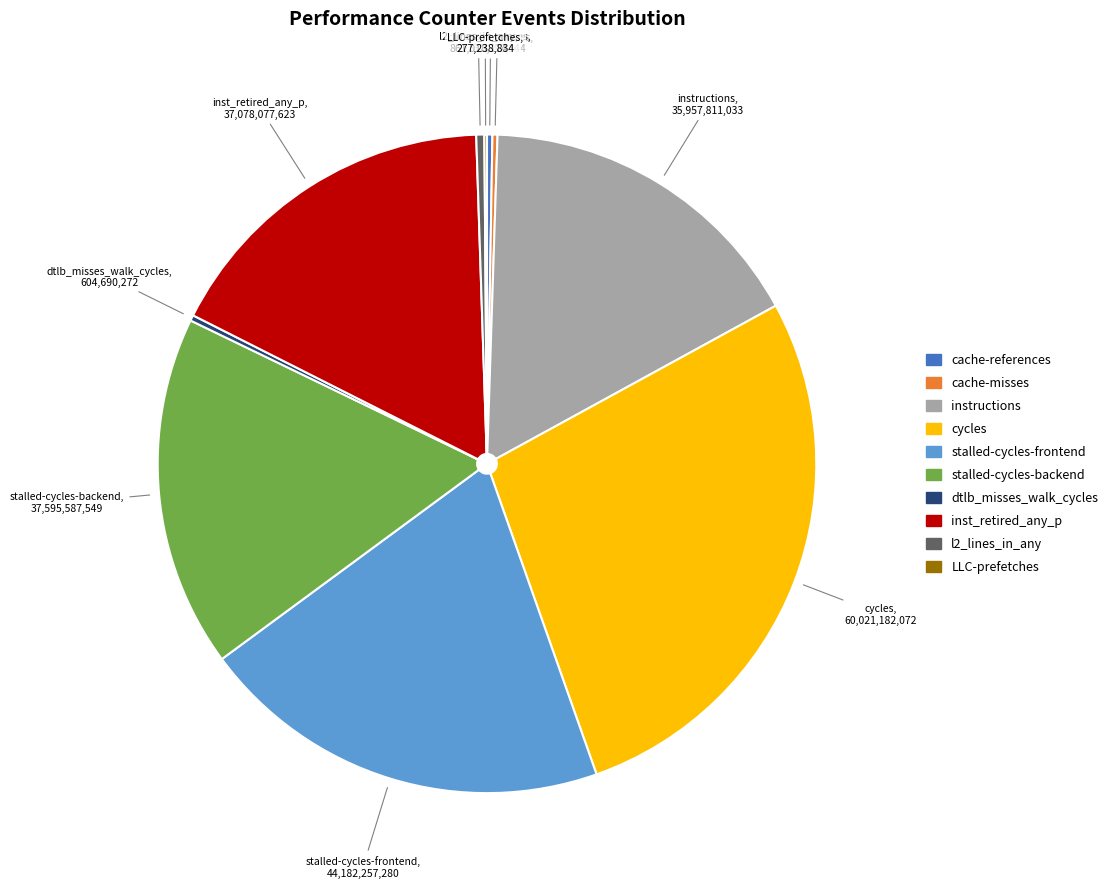

Combined, do cycles and inst_retired_any_p account for over 50%?

No